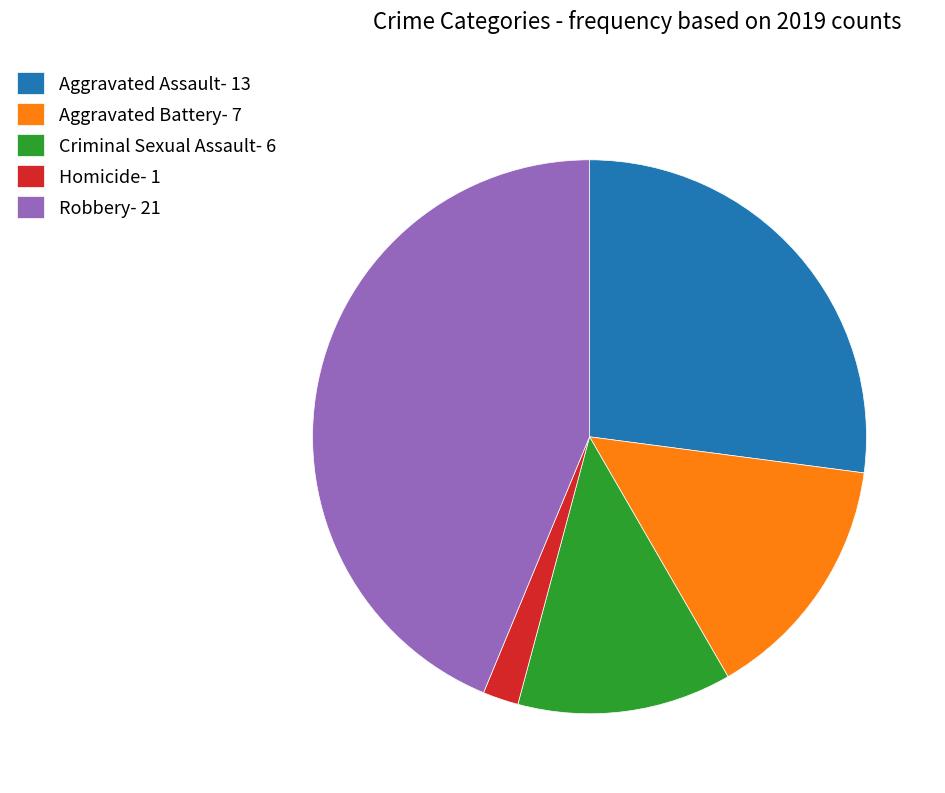

Is there any slice that represents more than half of the pie?

No